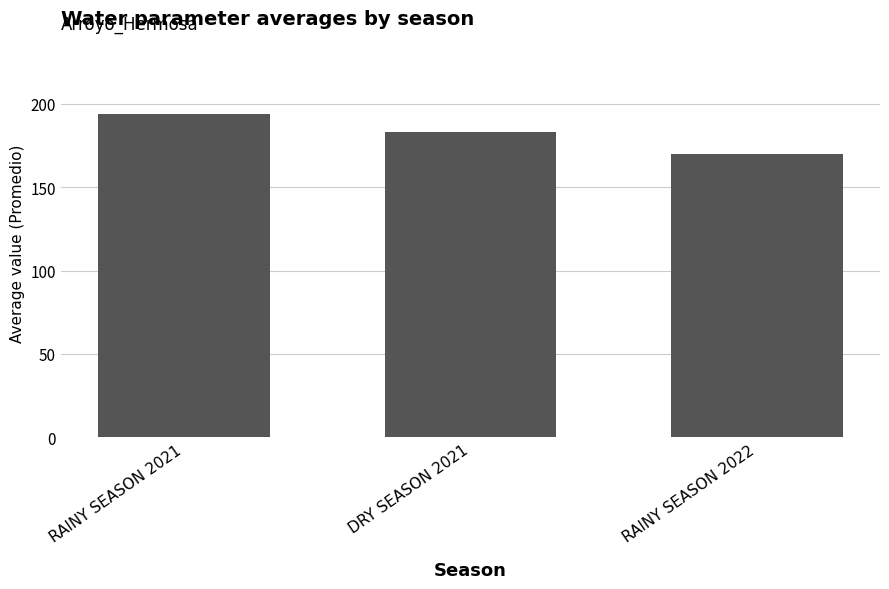

How many distinct data groups are displayed?

1